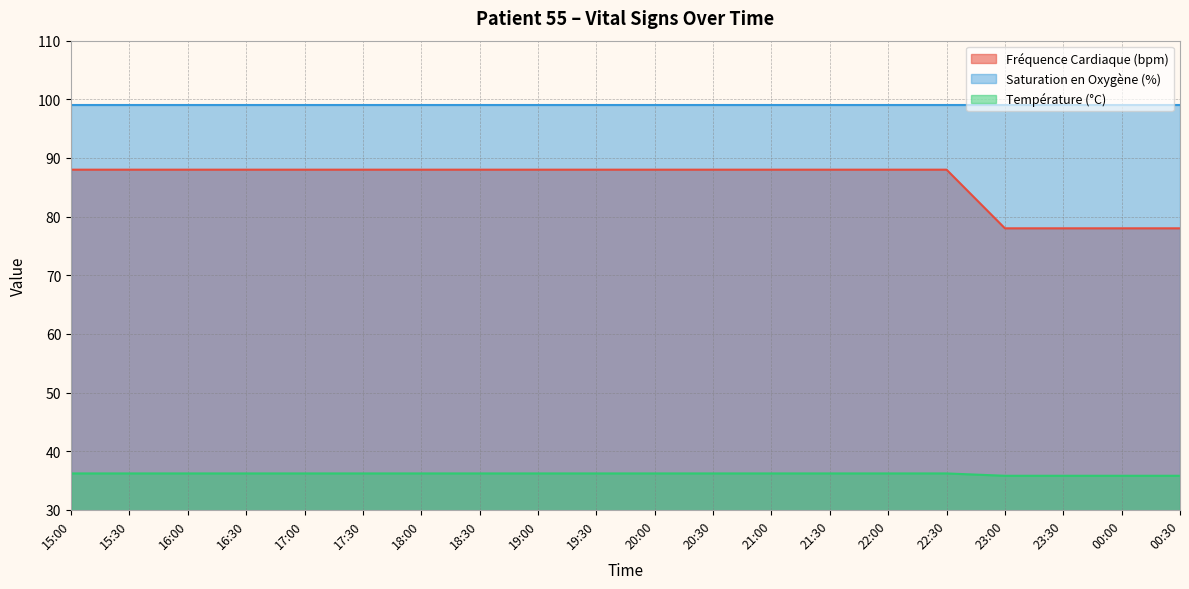

Does the chart have visible grid lines?

Yes